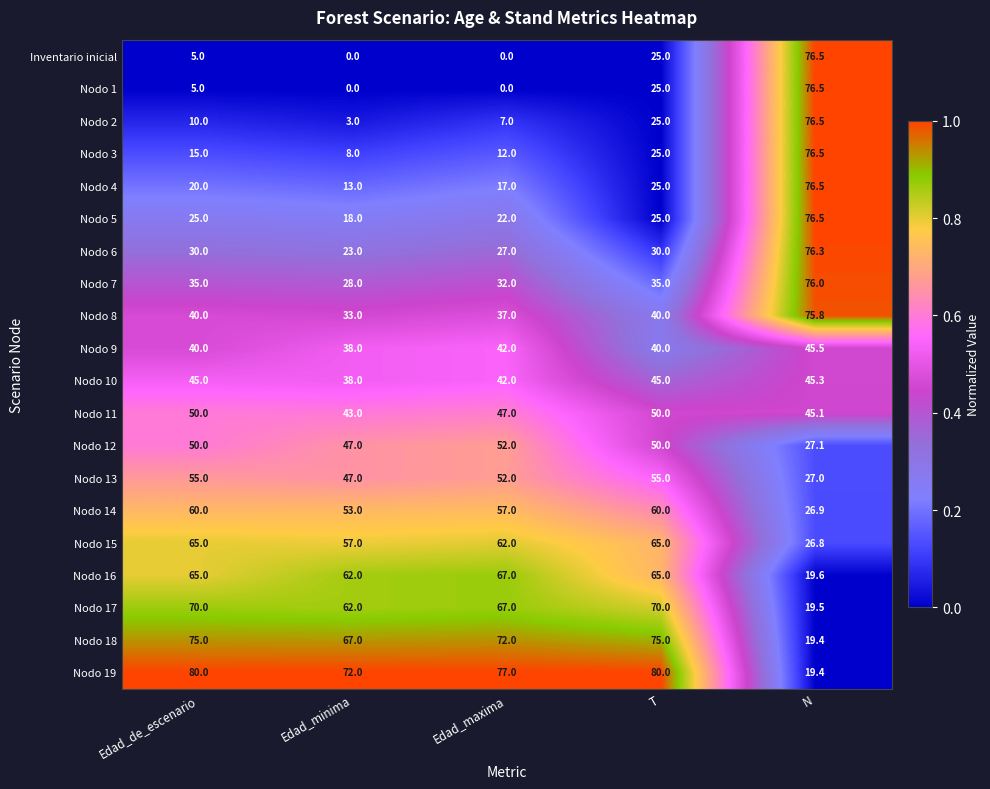

At how many categories does at least one series exceed 42?

5